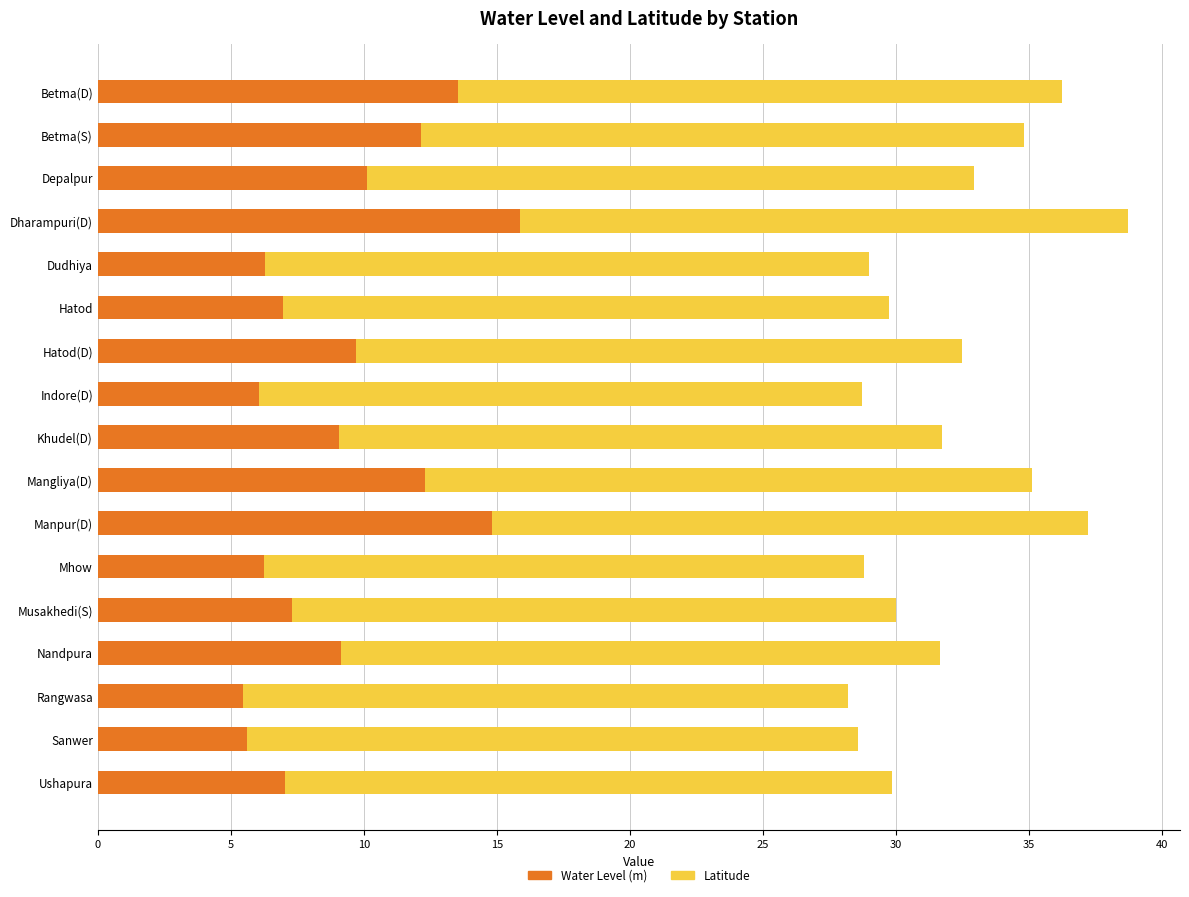

What is the difference between the maximum and minimum values in the Water Level (m) series?

10.4